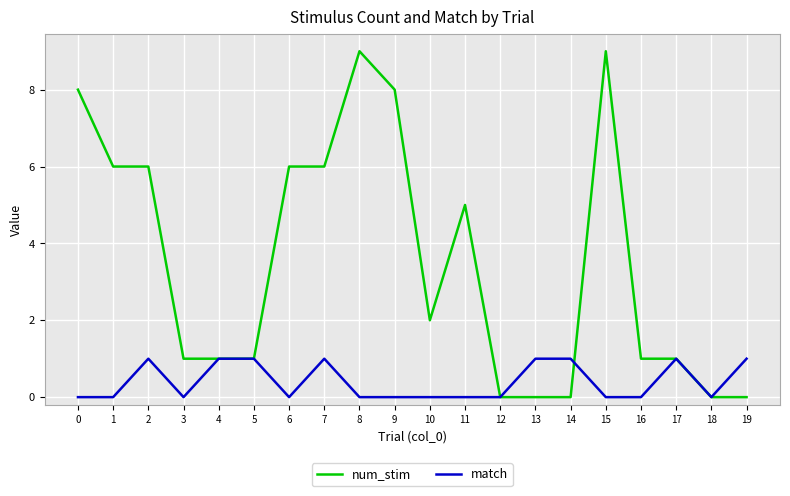

List the series in order of their overall mean, lowest first.

match, num_stim